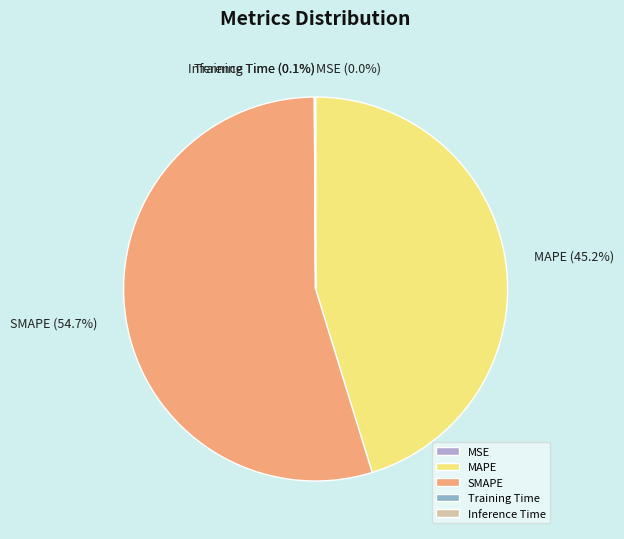

Combined, do SMAPE and MAPE account for over 50%?

Yes